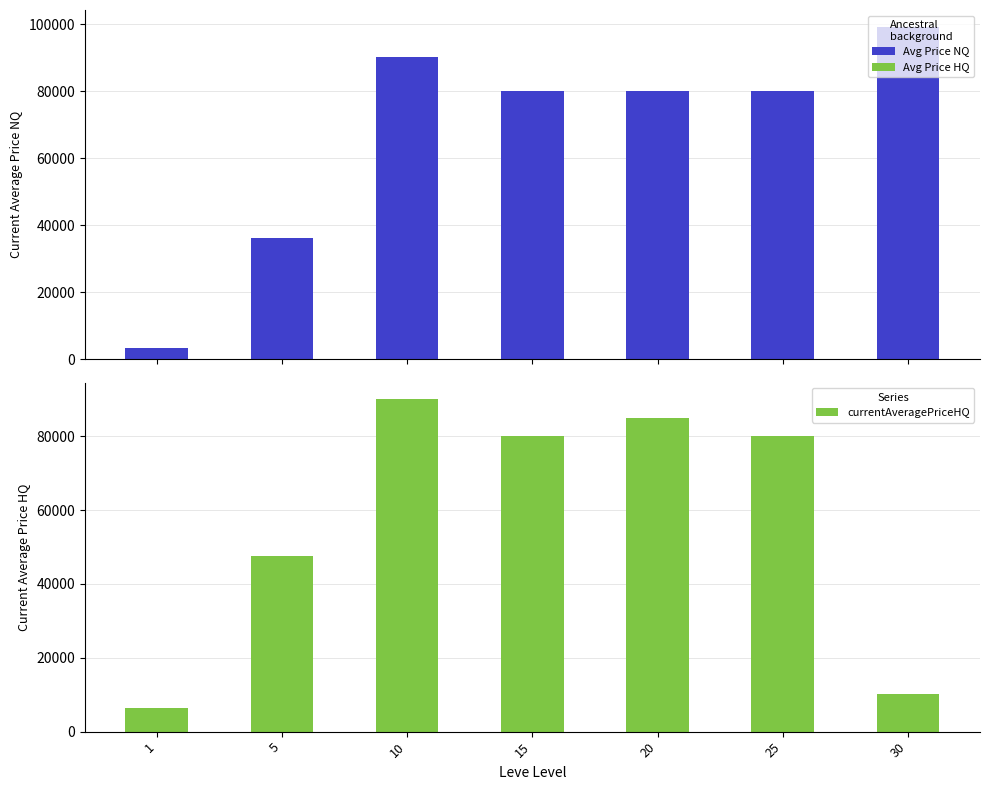

Reading left to right, list all the values displayed in this chart.

currentAveragePrice: 1=3307.0	5=36253.5	10=90007.0	15=80017.0	20=80019.0	25=80029.0	30=99220.0
currentAveragePriceHQ: 1=6266.7	5=47671.3	10=90007.0	15=80017.0	20=85019.0	25=80029.0	30=10253.9